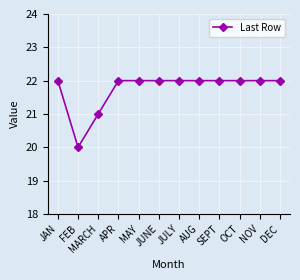

True or false: the data shows 22 at JAN.

True